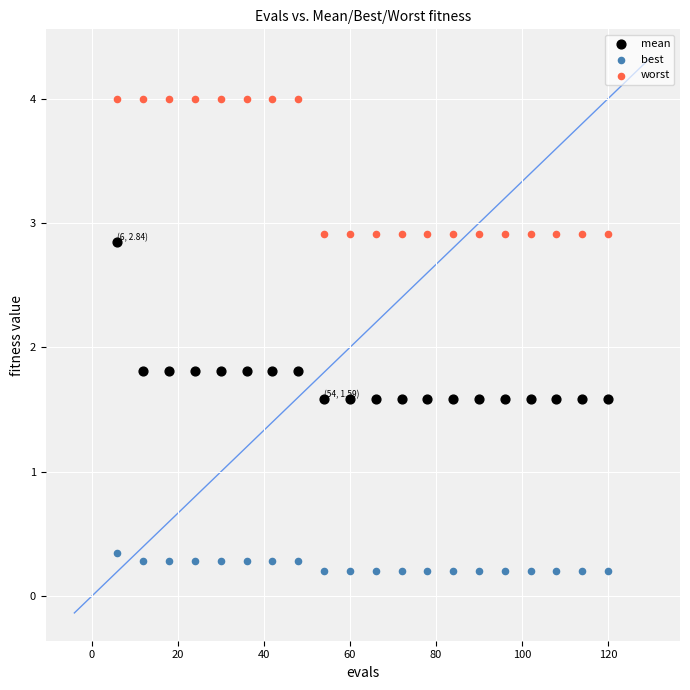

Which series reaches the maximum Y coordinate?

worst